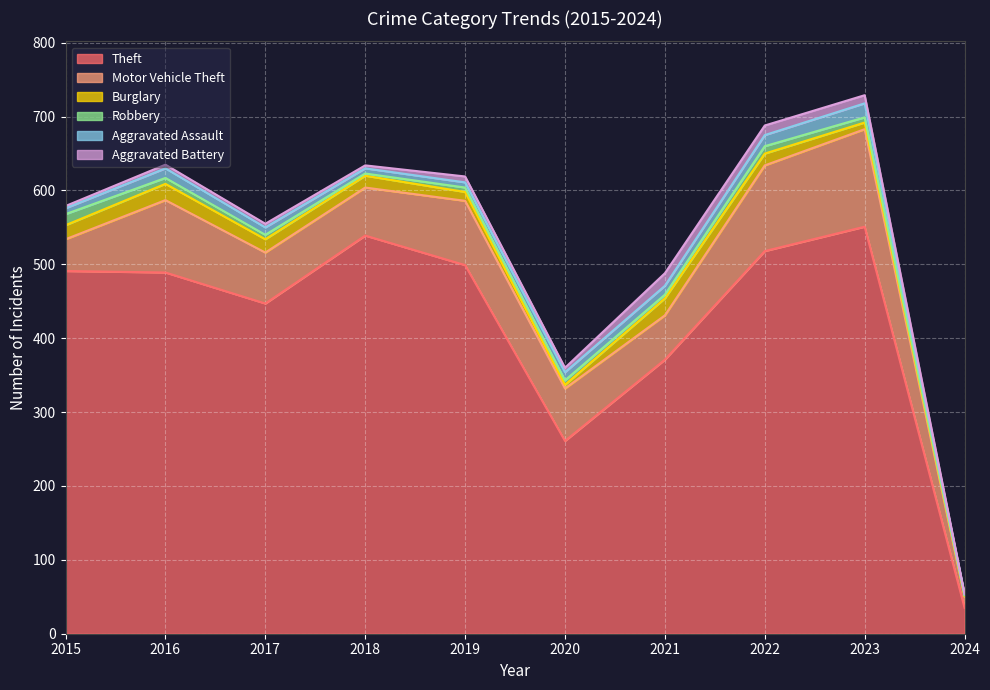

What is the value of the Robbery point at the 1st from the left?

15